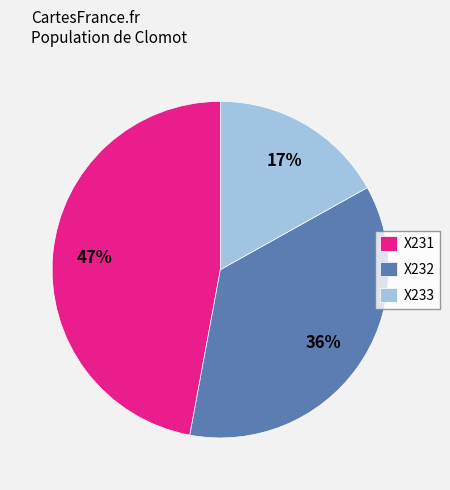

To the nearest percent, what is the difference between the largest and smallest slice percentages?

30%